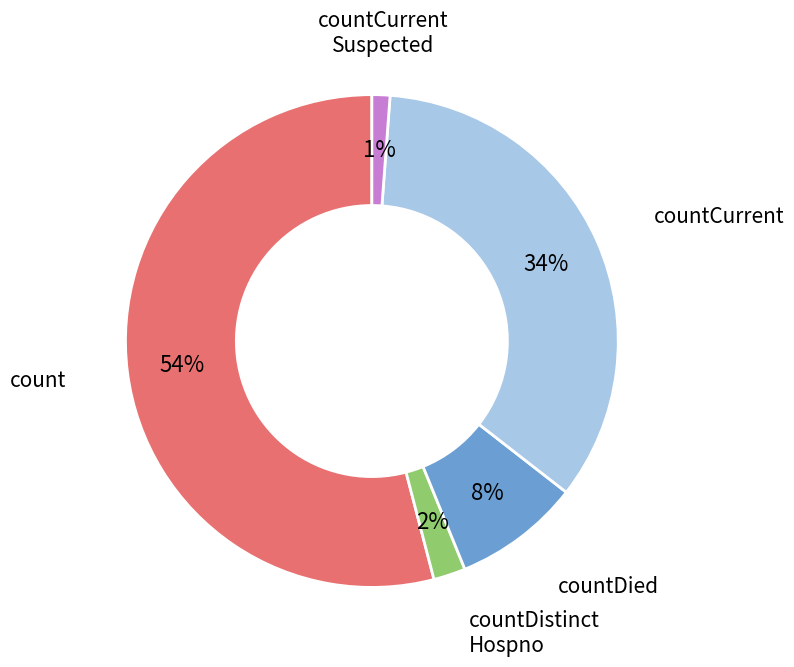

To the nearest percent, what is the average slice percentage?

20%